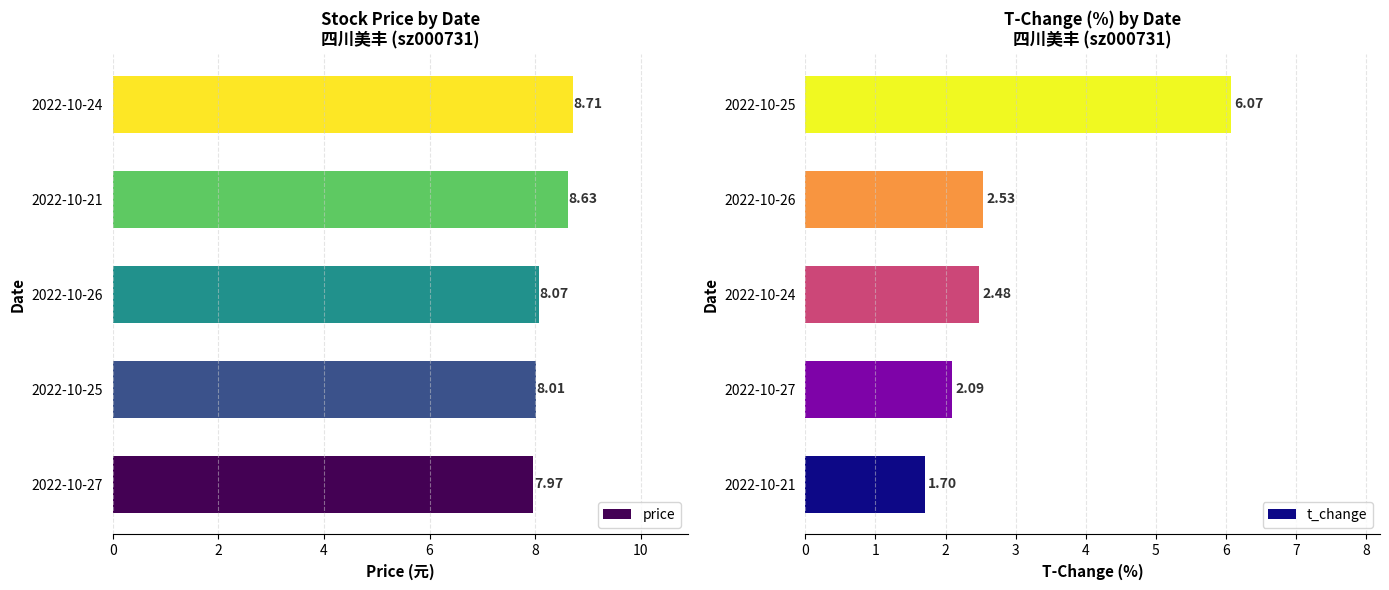

At which label is t_change closest to 3?

2022-10-26